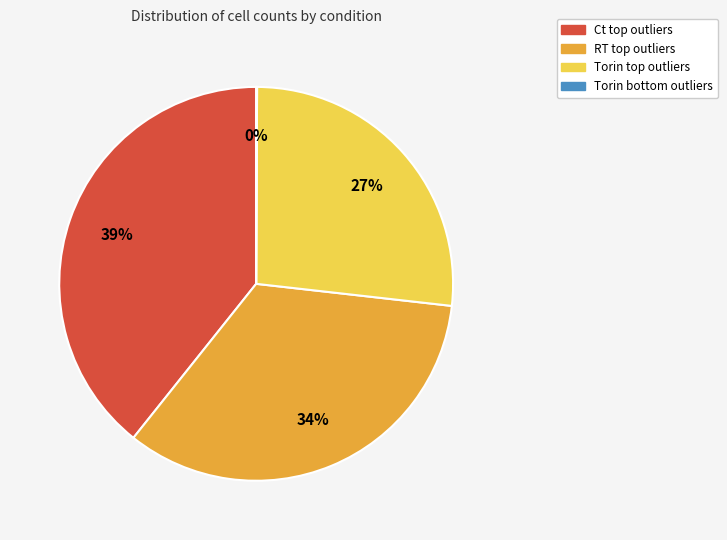

Which category has the biggest portion of the pie?

Ct top outliers